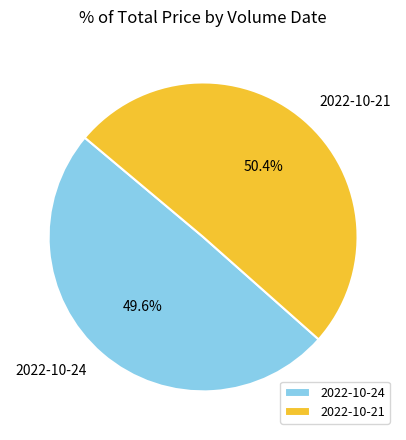

Does any single category account for the majority?

Yes